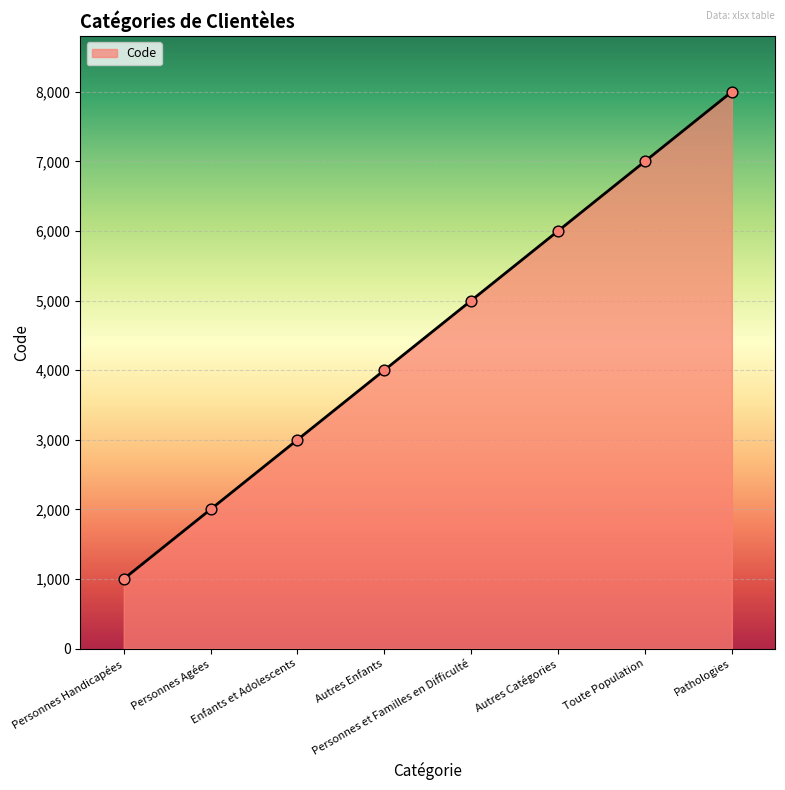

Between Autres Enfants and Personnes et Familles en Difficulté, which is larger?

Personnes et Familles en Difficulté